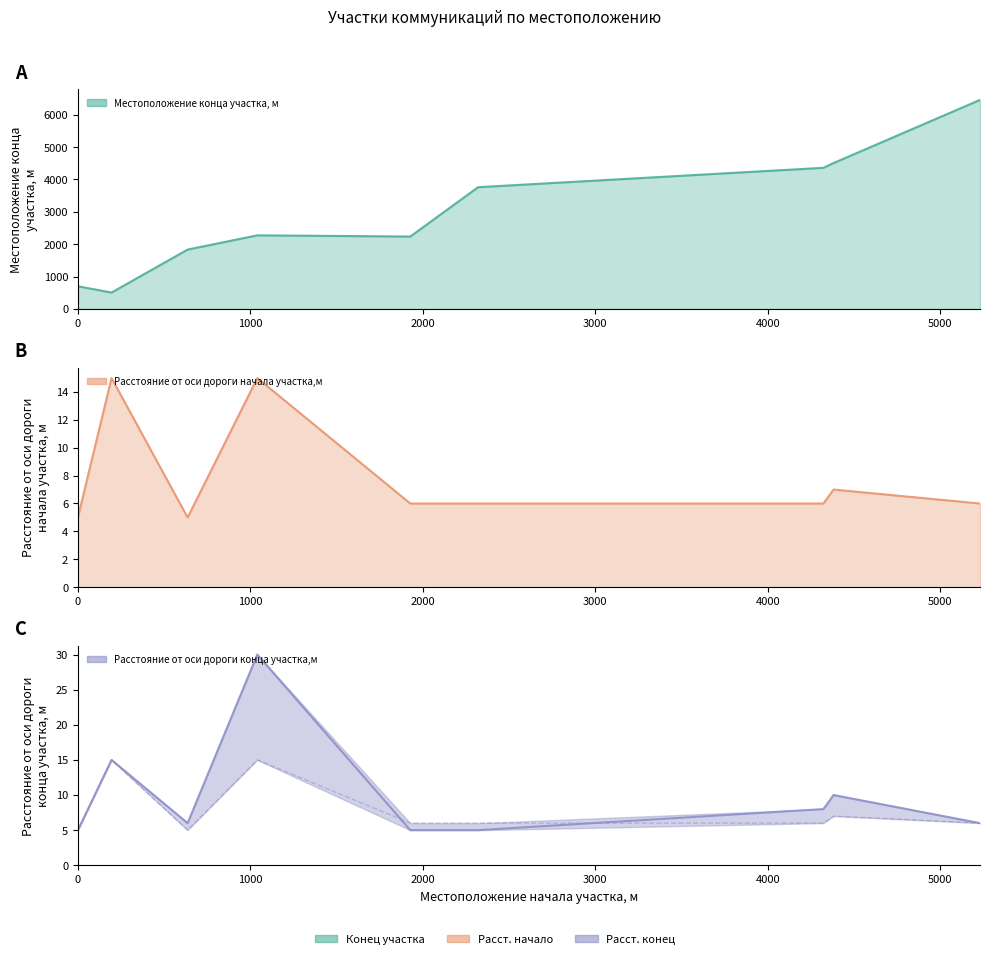

Which series has the largest total across all categories?

Местоположение конца участка, м